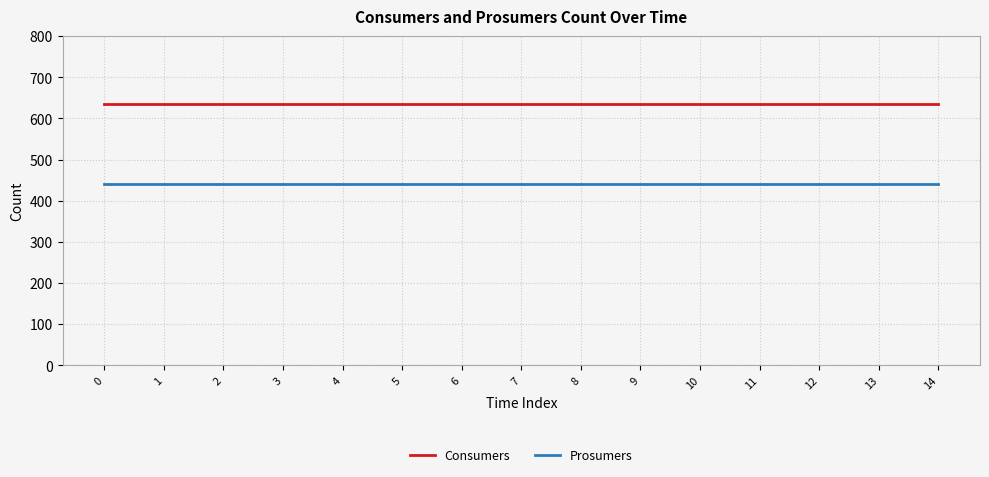

Reading left to right, extract all data points from this chart.

Consumers: 0=635	1=635	2=635	3=635	4=635	5=635	6=635	7=635	8=635	9=635	10=635	11=635	12=635	13=635	14=635
Prosumers: 0=440	1=440	2=440	3=440	4=440	5=440	6=440	7=440	8=440	9=440	10=440	11=440	12=440	13=440	14=440